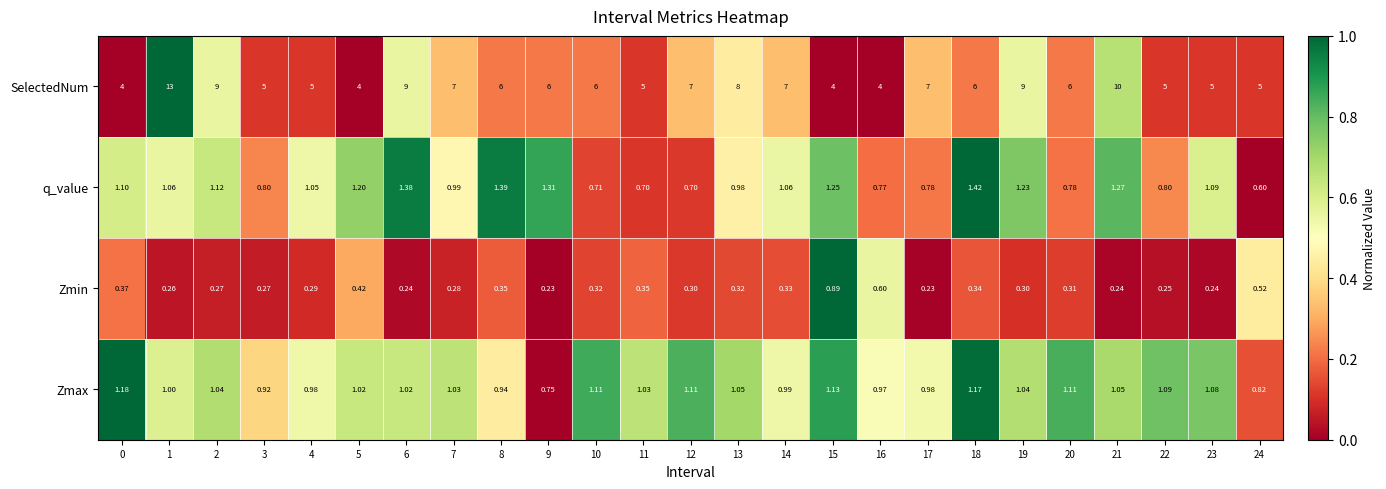

Which series has the largest total across all categories?

SelectedNum